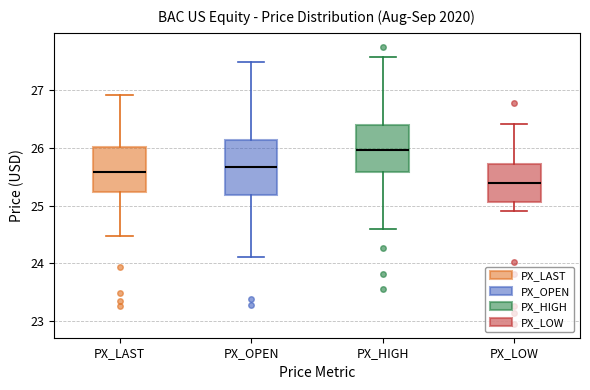

Reading left to right, read every box against the y-axis: the position of its median line, the range the box covers, and the ends of its whiskers. The values are not printed on the chart, so give them approximately, as read against the axis.

PX_LAST: median 25.6, box 25.2 to 26.0, whiskers 24.5 to 26.9
PX_OPEN: median 25.7, box 25.2 to 26.1, whiskers 24.1 to 27.5
PX_HIGH: median 26.0, box 25.6 to 26.4, whiskers 24.6 to 27.6
PX_LOW: median 25.4, box 25.1 to 25.7, whiskers 24.9 to 26.4